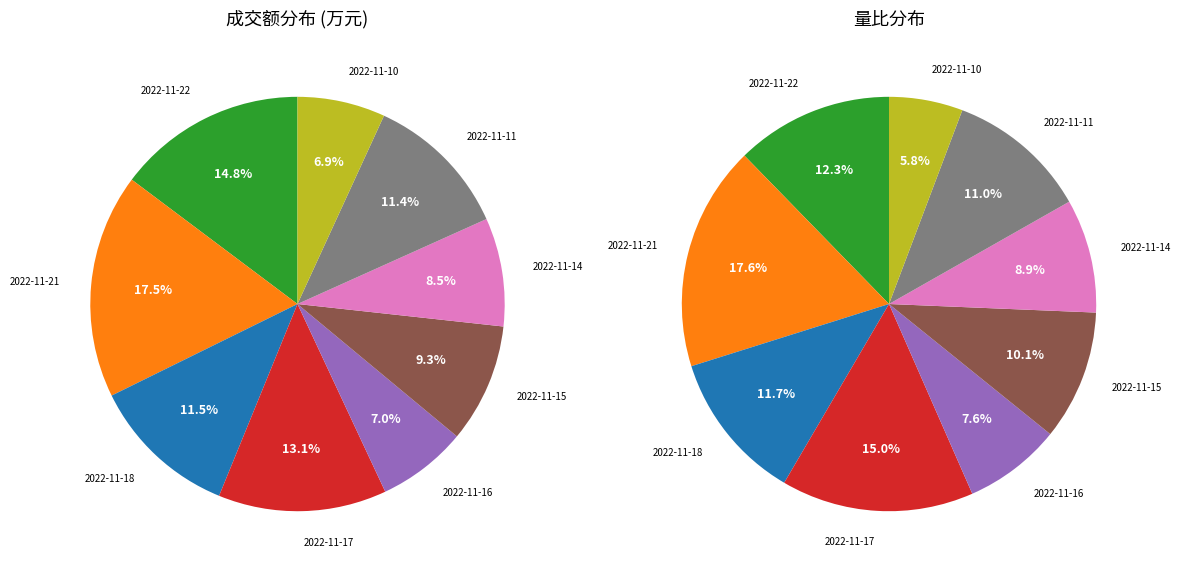

To the nearest percent, what percentage of the pie is 2022-11-17?

13%